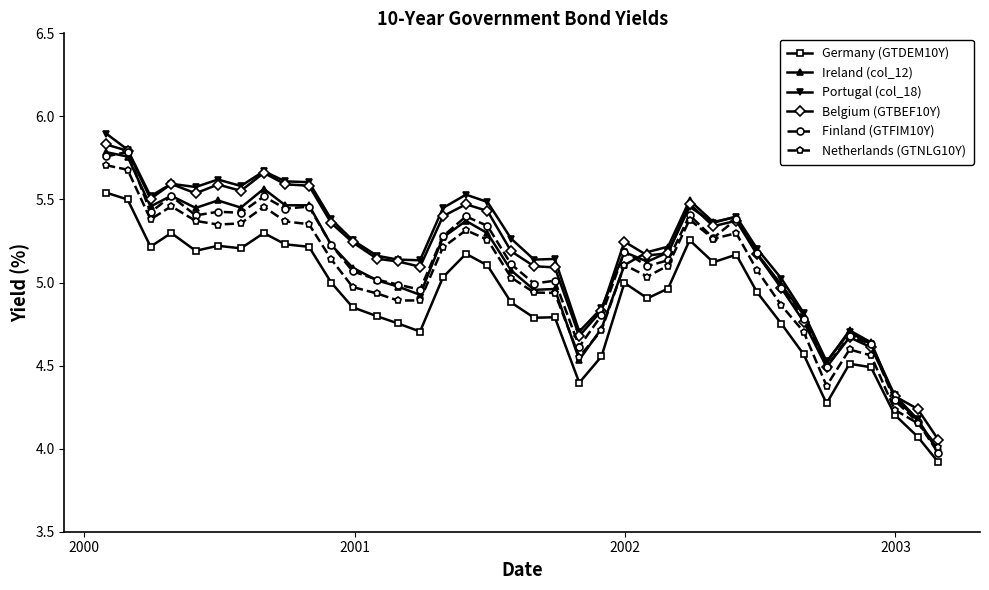

In Portugal (col_18), how many points are lower than both neighbors (excluding endpoints)?

9